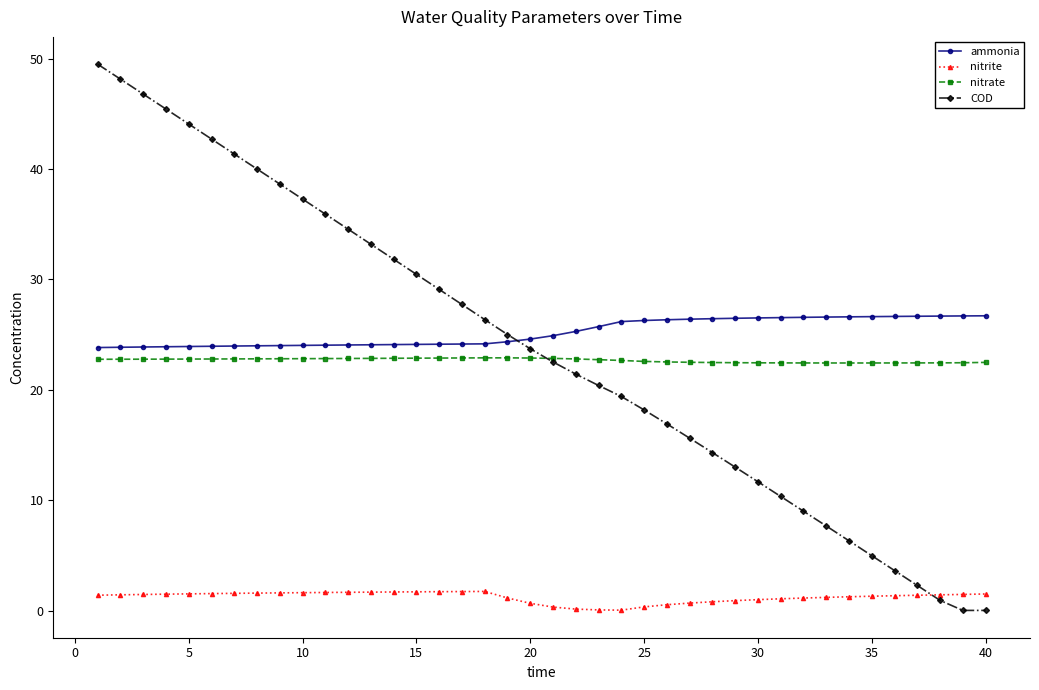

Rank the series by their maximum value, from lowest to highest.

nitrite, nitrate, ammonia, COD